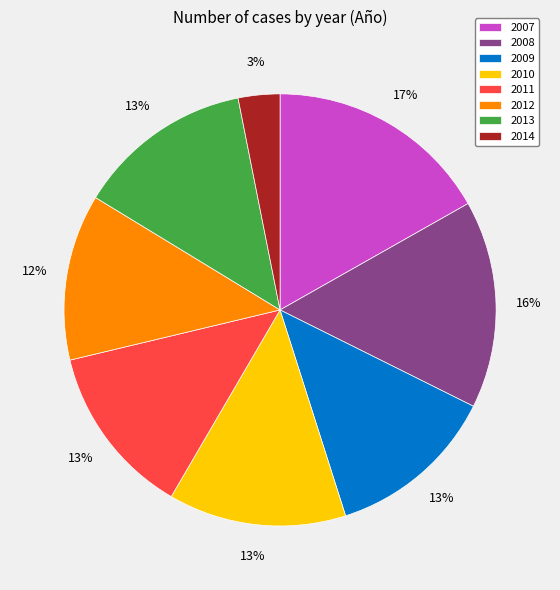

Which category has the biggest portion of the pie?

2007